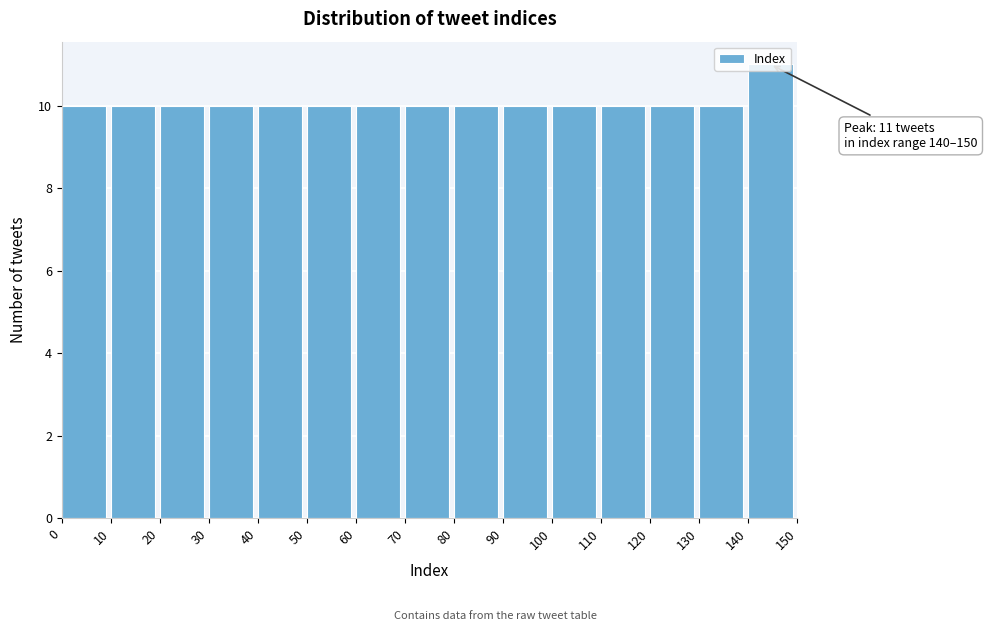

Which range on the x-axis has the tallest bar?

140 to 150